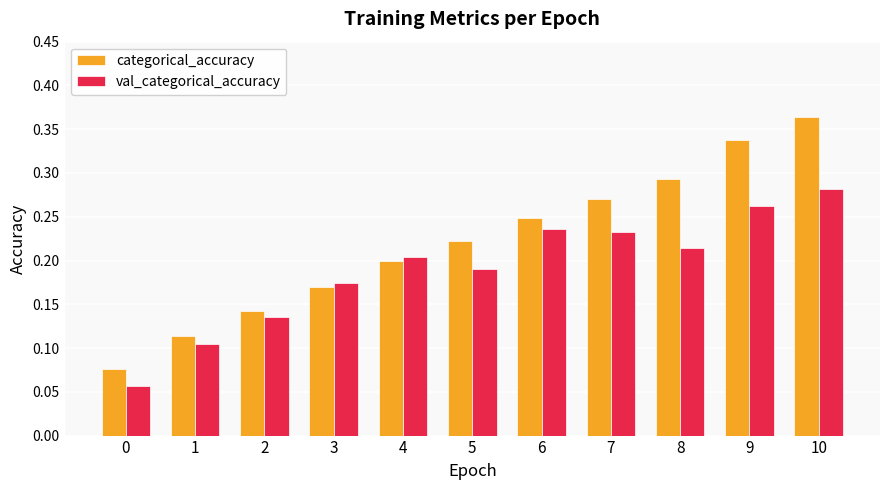

Rank the series by their average value, from lowest to highest.

val_categorical_accuracy, categorical_accuracy